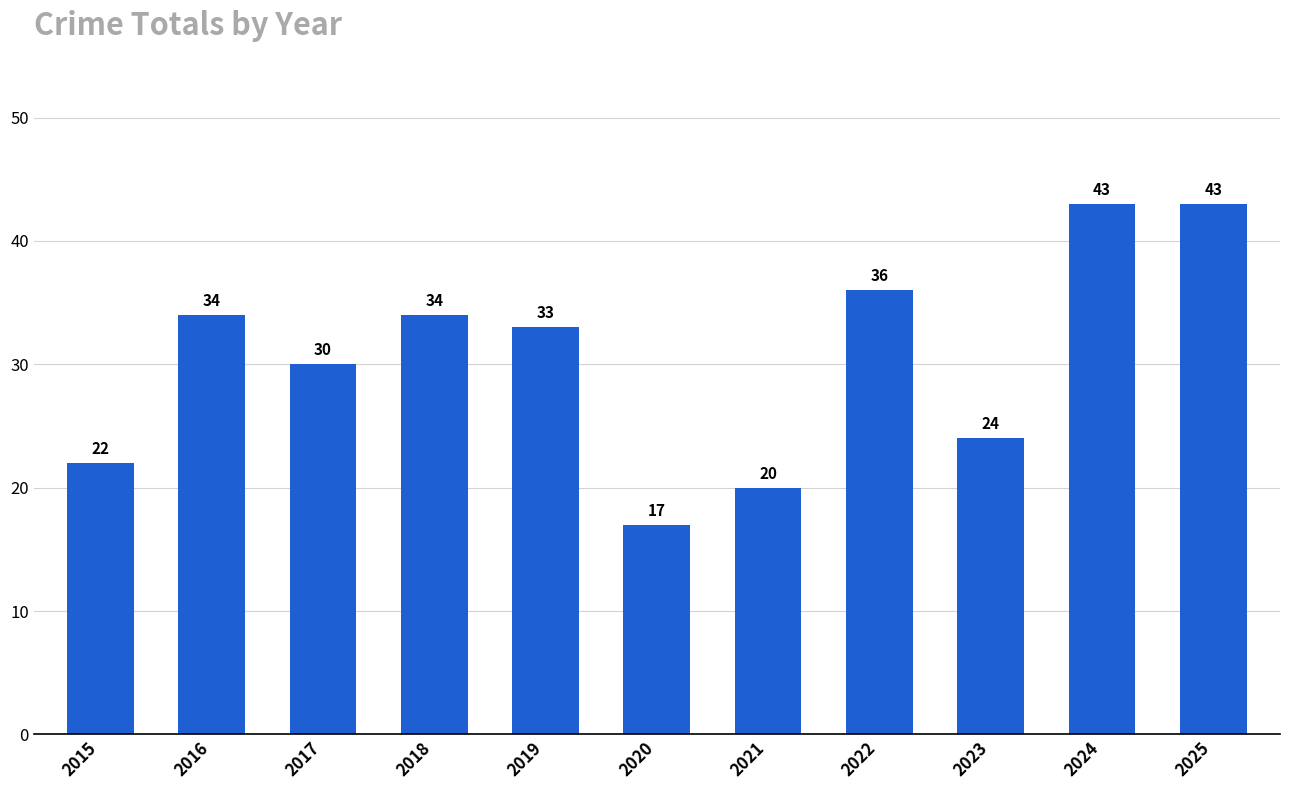

At which label is the value closest to 30?

2017